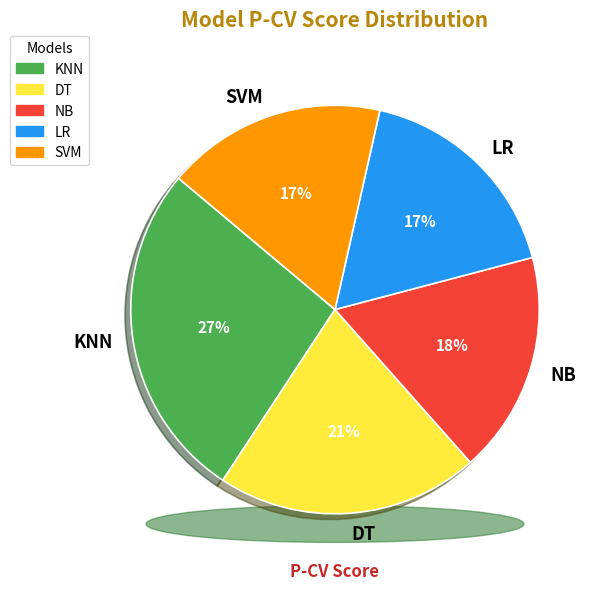

True or false: LR accounts for 23% of the total.

False